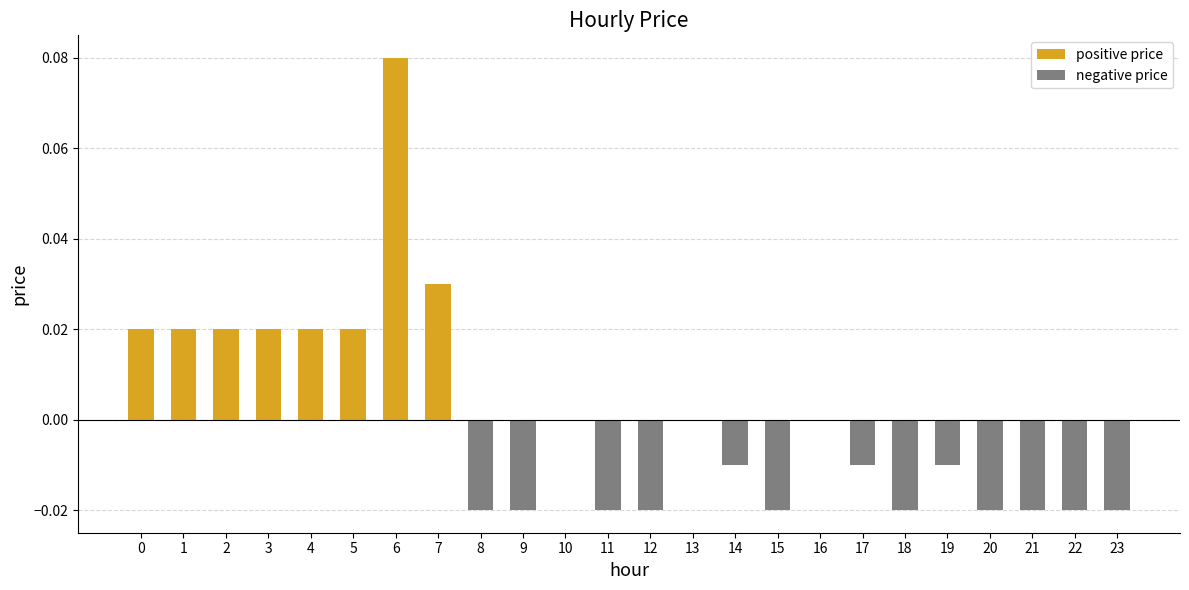

Which has a higher value, 20 or 3?

3